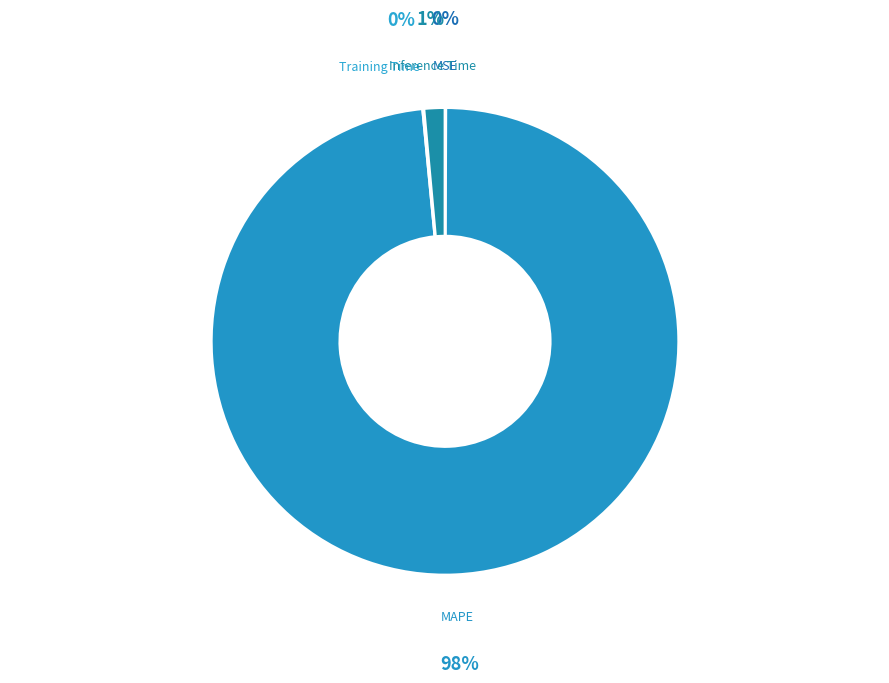

Which has a higher value, MAPE or Inference Time?

MAPE